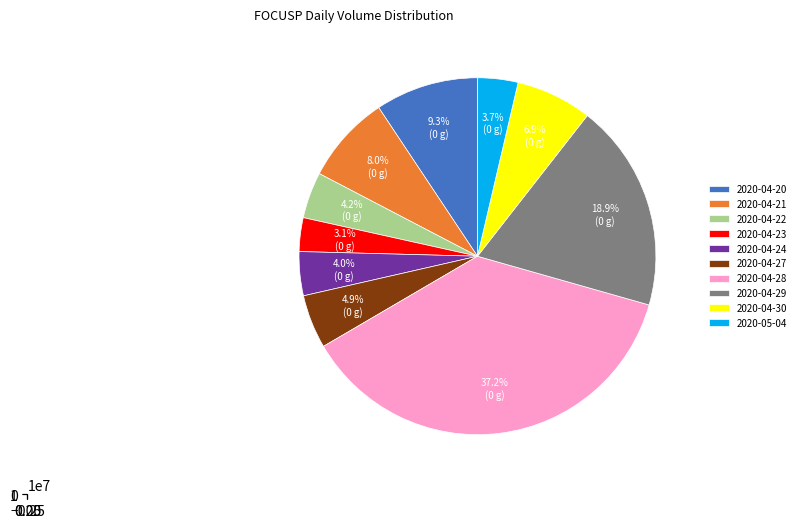

Between 2020-04-21 and 2020-04-23, which is larger?

2020-04-21